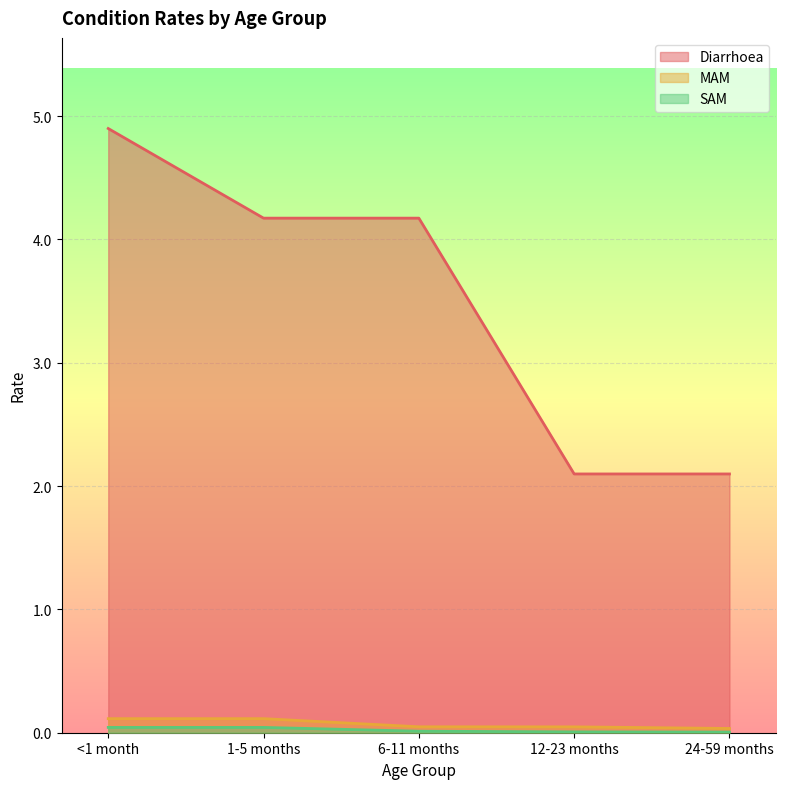

True or false: MAM and SAM intersect in this chart.

False